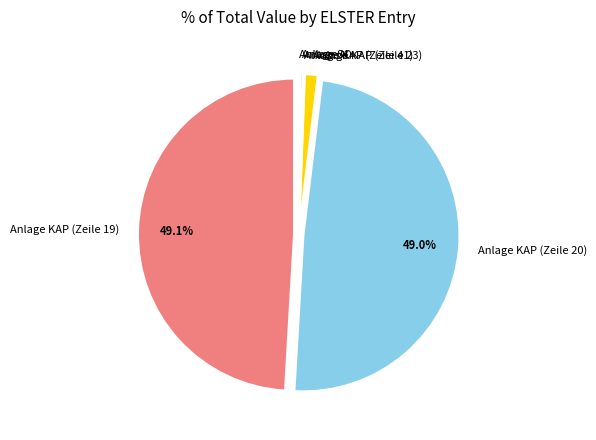

What is the total percentage of Anlage KAP (Zeile 20) and Anlage KAP (Zeile 19)?

98.1%